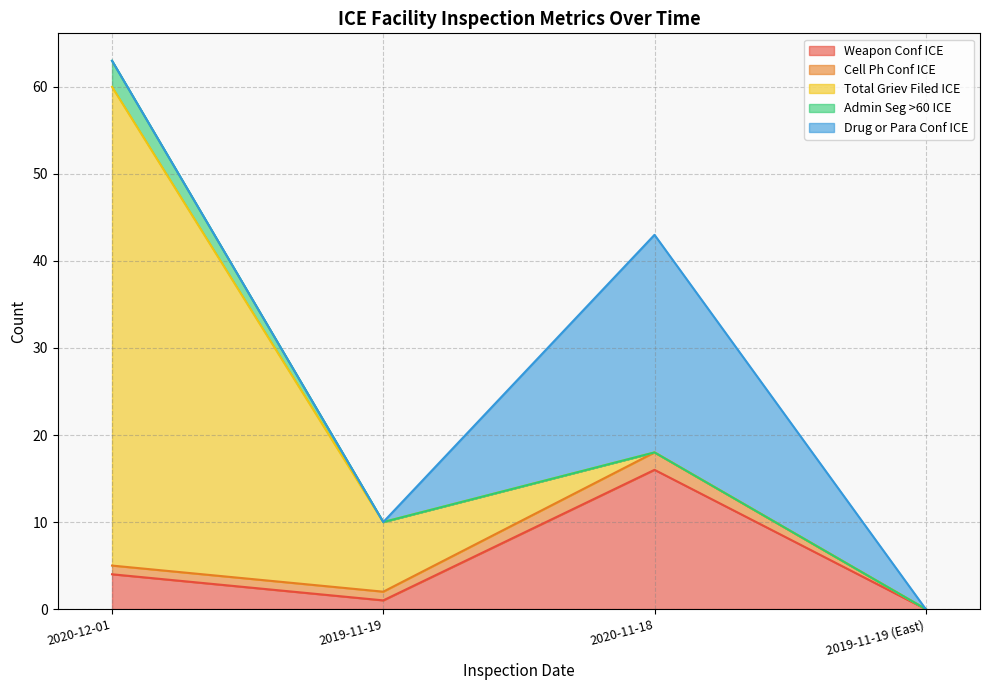

Is the value of Admin Seg >60 ICE at 2020-12-01 greater than the value of Weapon Conf ICE at 2020-11-18?

No